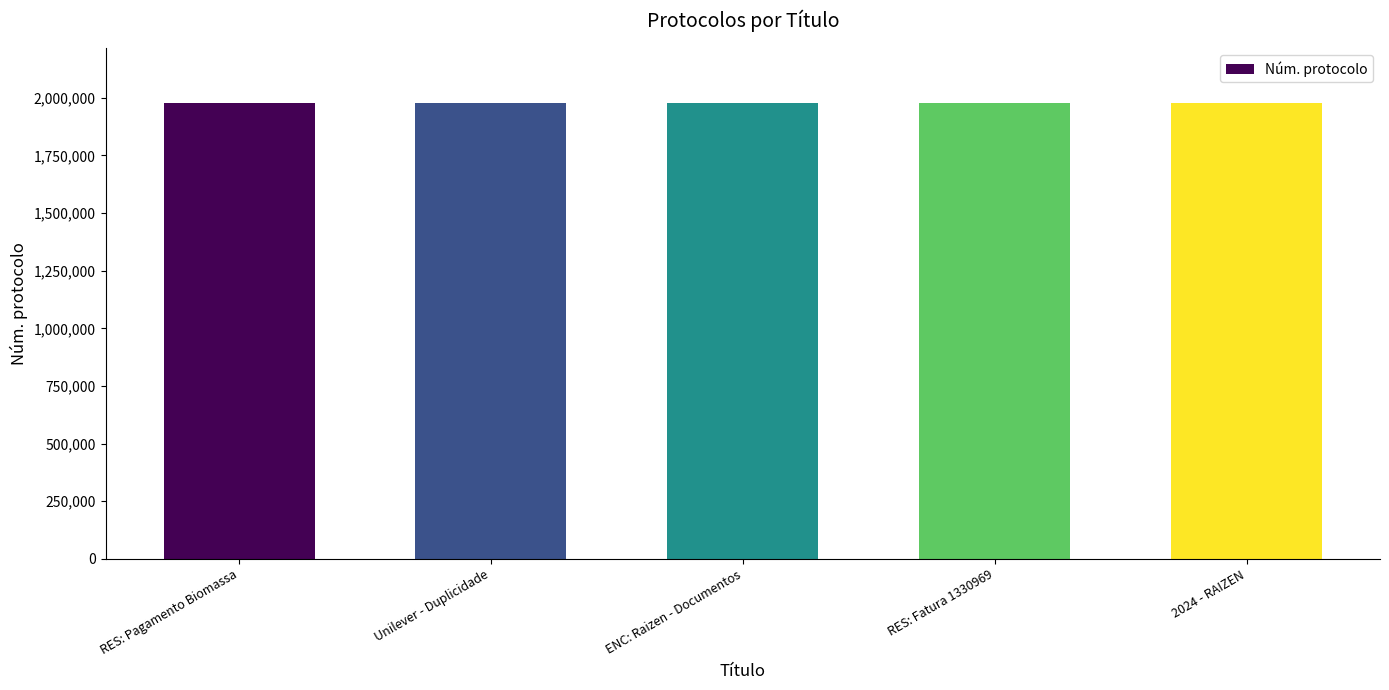

How many series are shown in this chart?

1